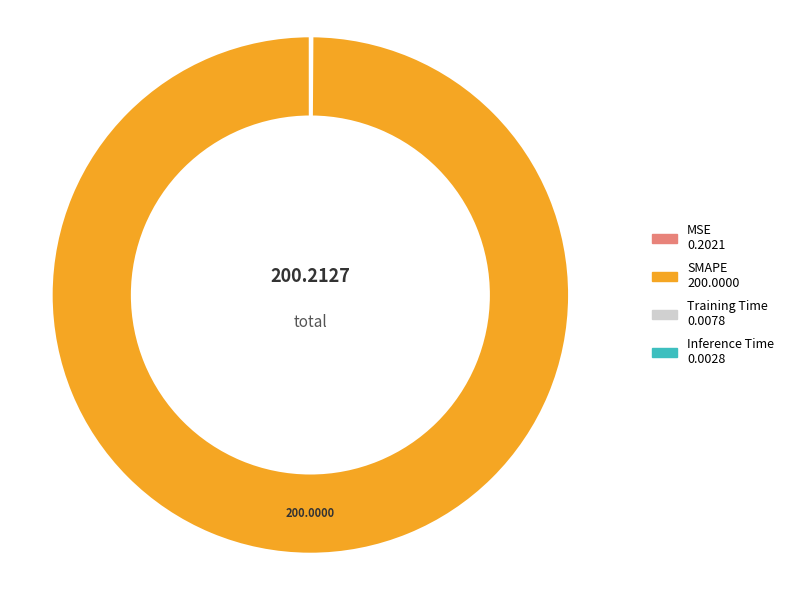

Does any single category account for the majority?

Yes